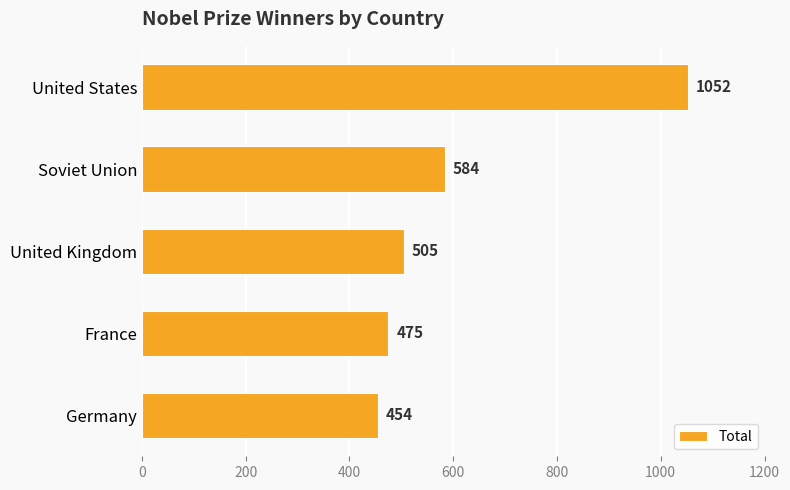

How many data points does each series have?

5